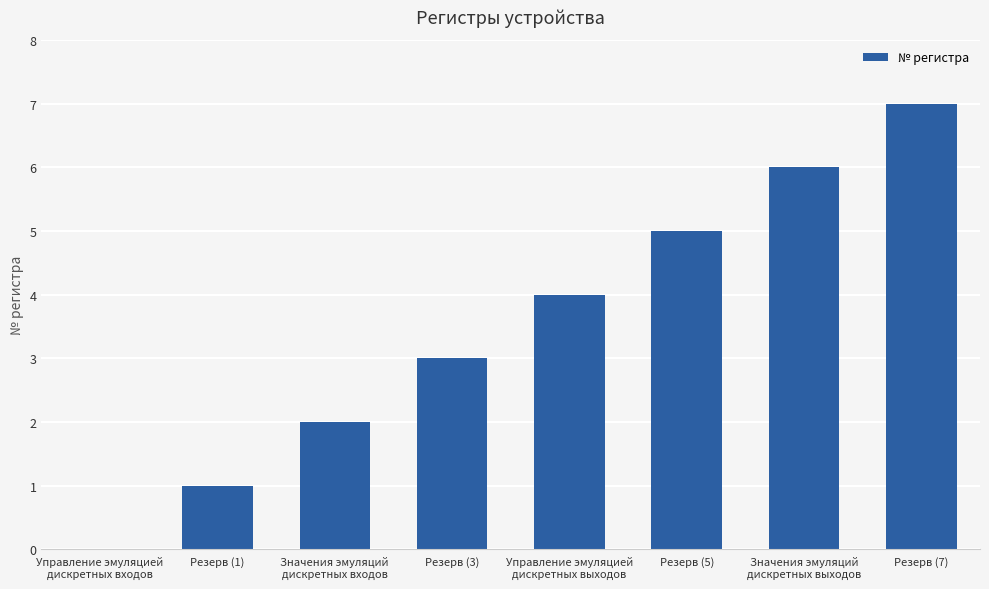

How many values are between 2 and 6?

5